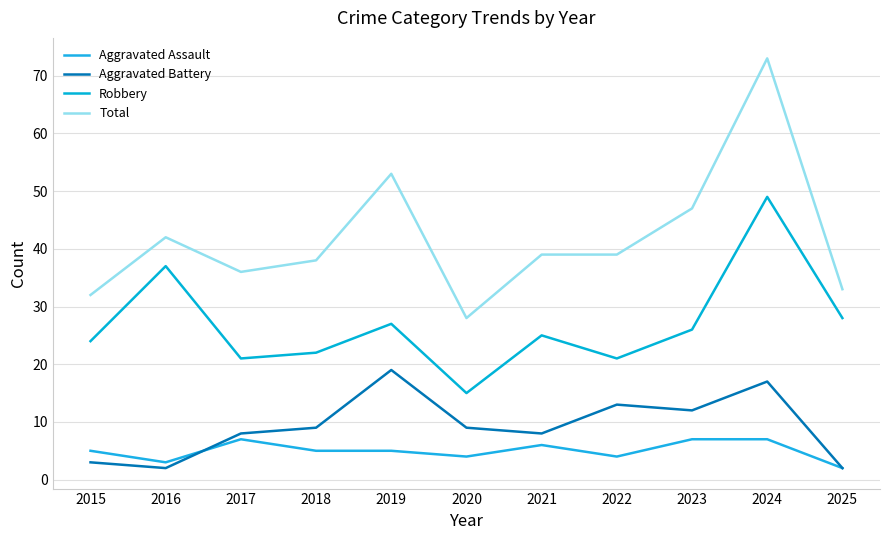

Which category has the highest value across all series?

2024